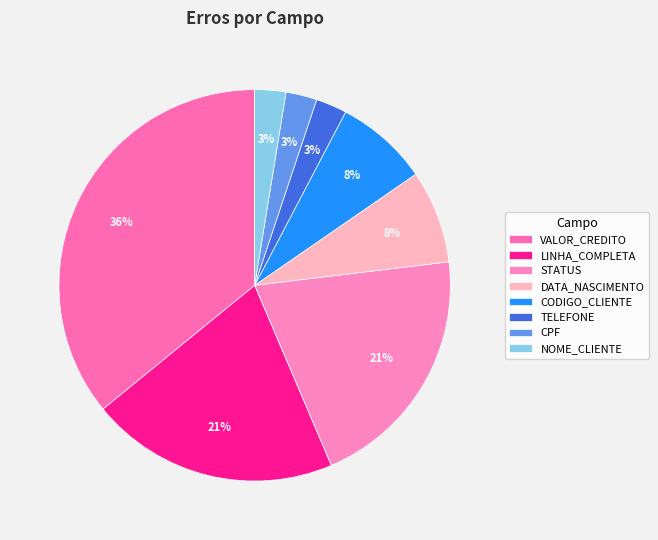

To the nearest percent, what is the combined percentage of TELEFONE and CODIGO_CLIENTE?

10%